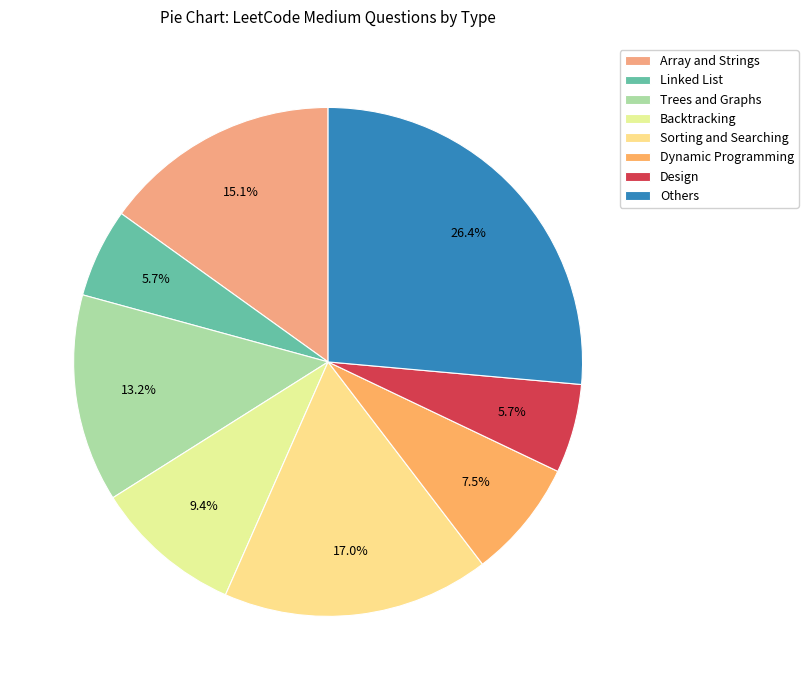

Is Sorting and Searching the majority of the pie?

No